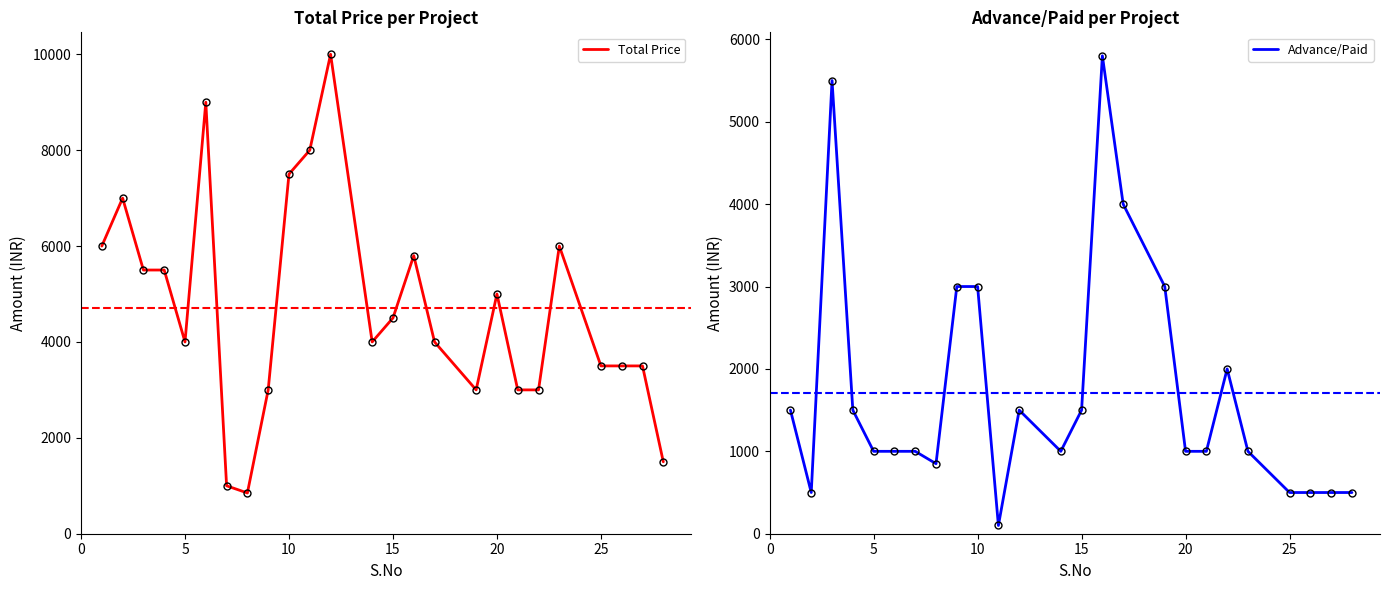

True or false: Advance/Paid and Total Price intersect in this chart.

False